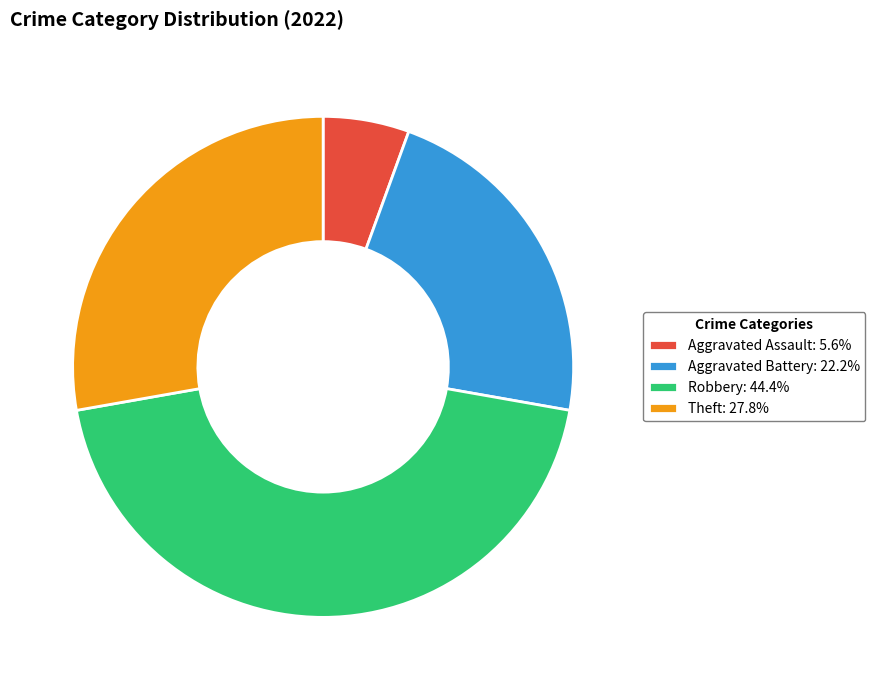

Approximately how many times larger is the value at Aggravated Battery: 22.2% compared to Robbery: 44.4%?

0.5